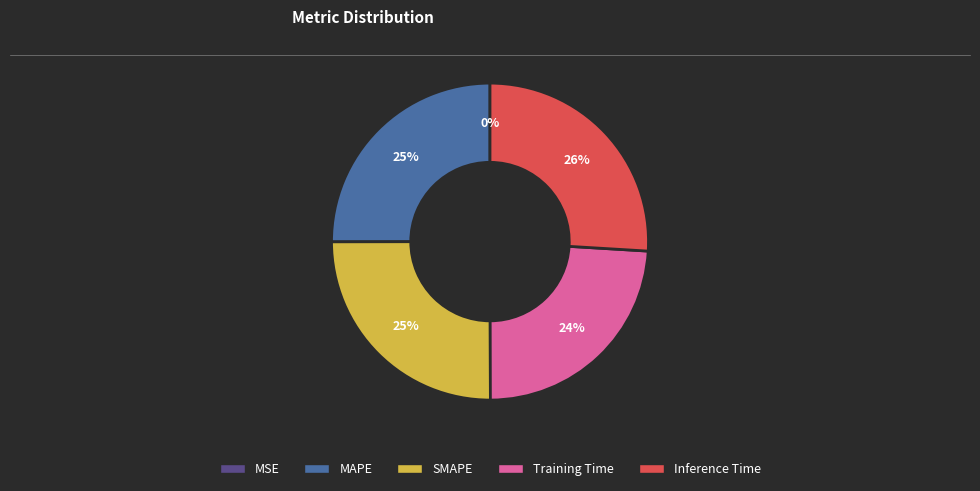

Does Inference Time account for over 50% of the chart?

No